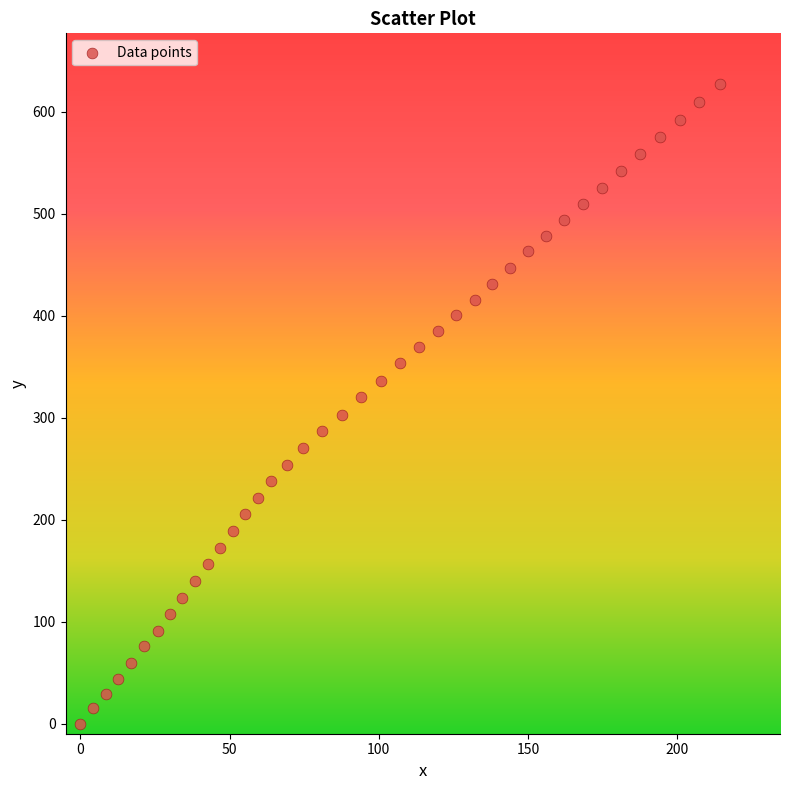

What is the range of Y values (max minus min)?

626.7